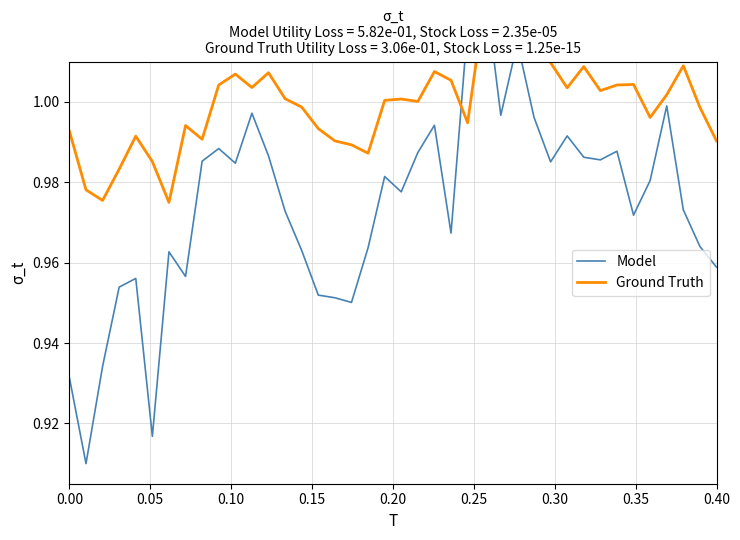

Rank the series by their maximum value, from lowest to highest.

Ground Truth, Model